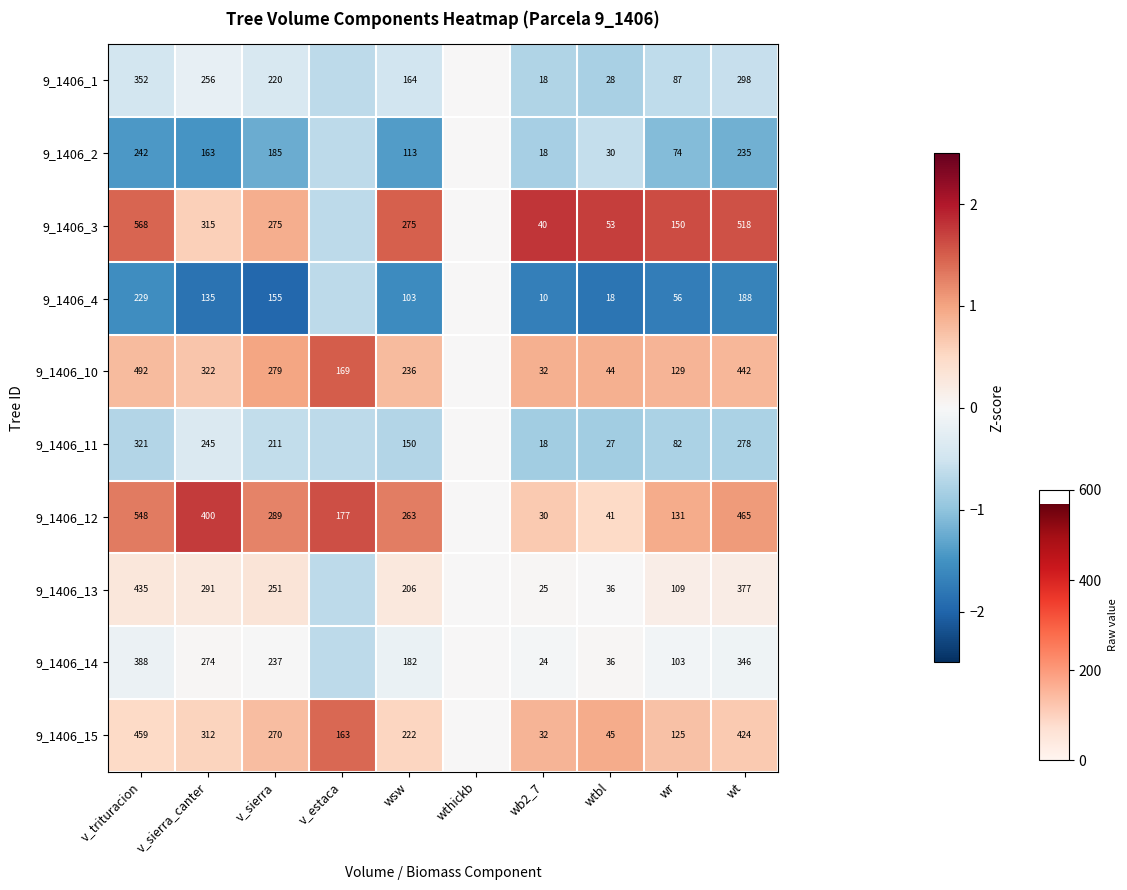

Is the value of 9_1406_12 at wb2_7 greater than the value of 9_1406_10 at v_sierra_canter?

No